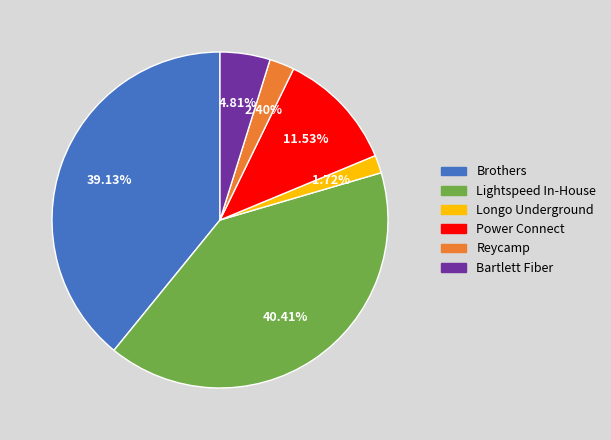

Combined, do Power Connect and Brothers account for over 50%?

Yes